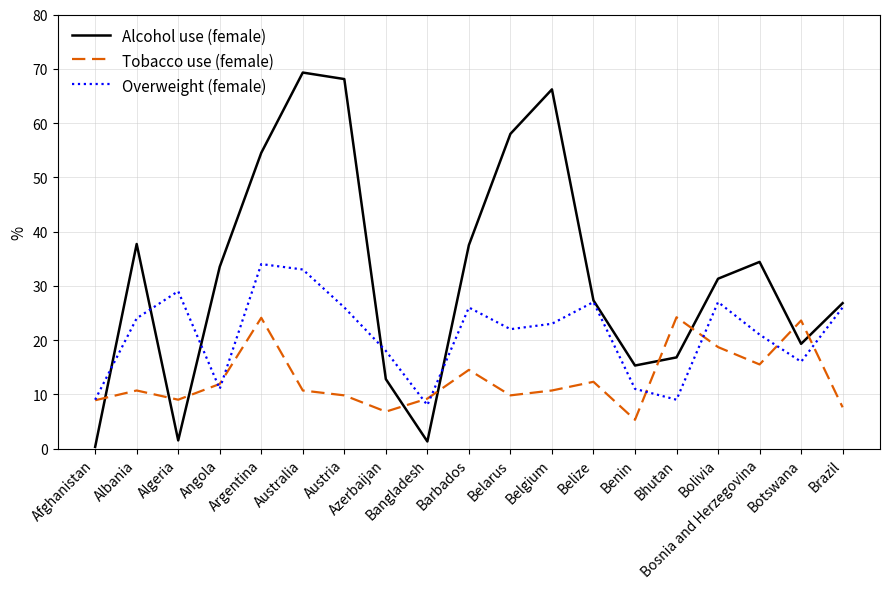

What is the total value across all series at Austria?

103.9